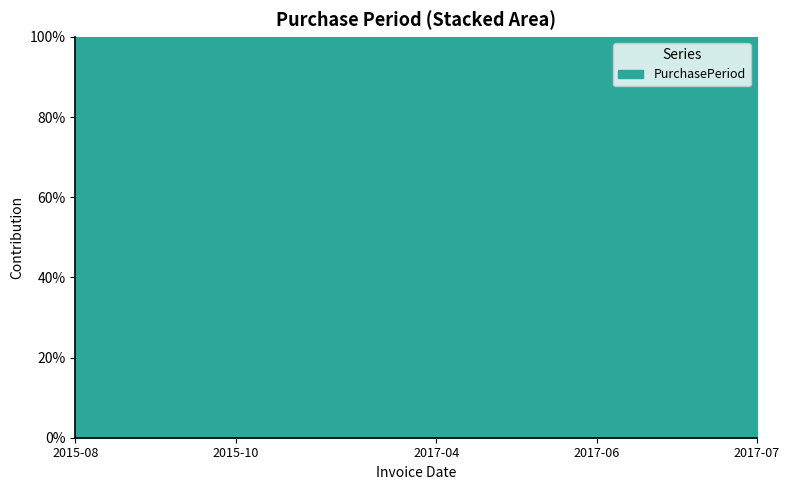

Between 2015-09-10 and 2015-10-19, which is larger?

2015-10-19